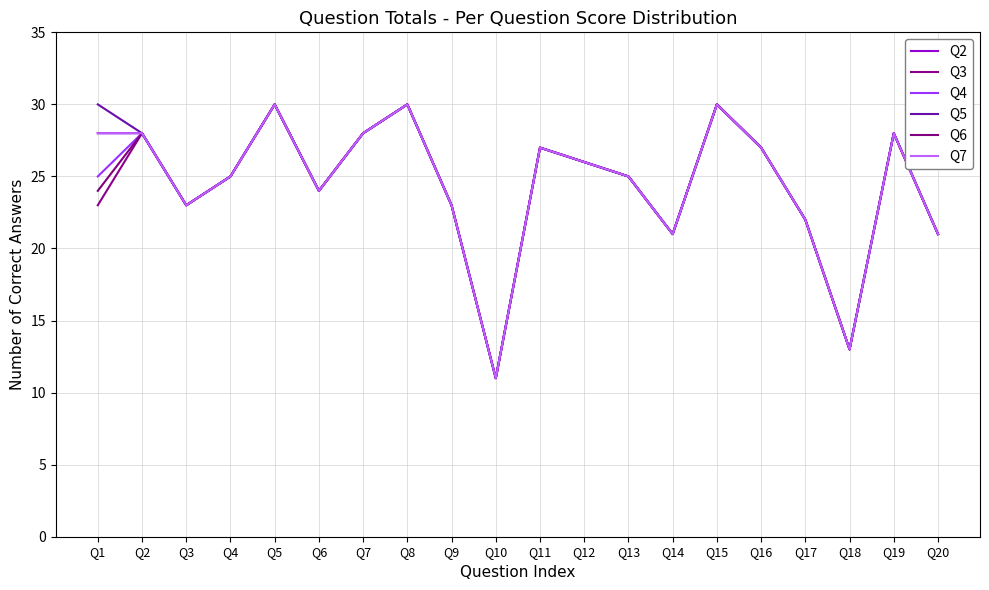

Is this an area chart (filled region under the line)?

No